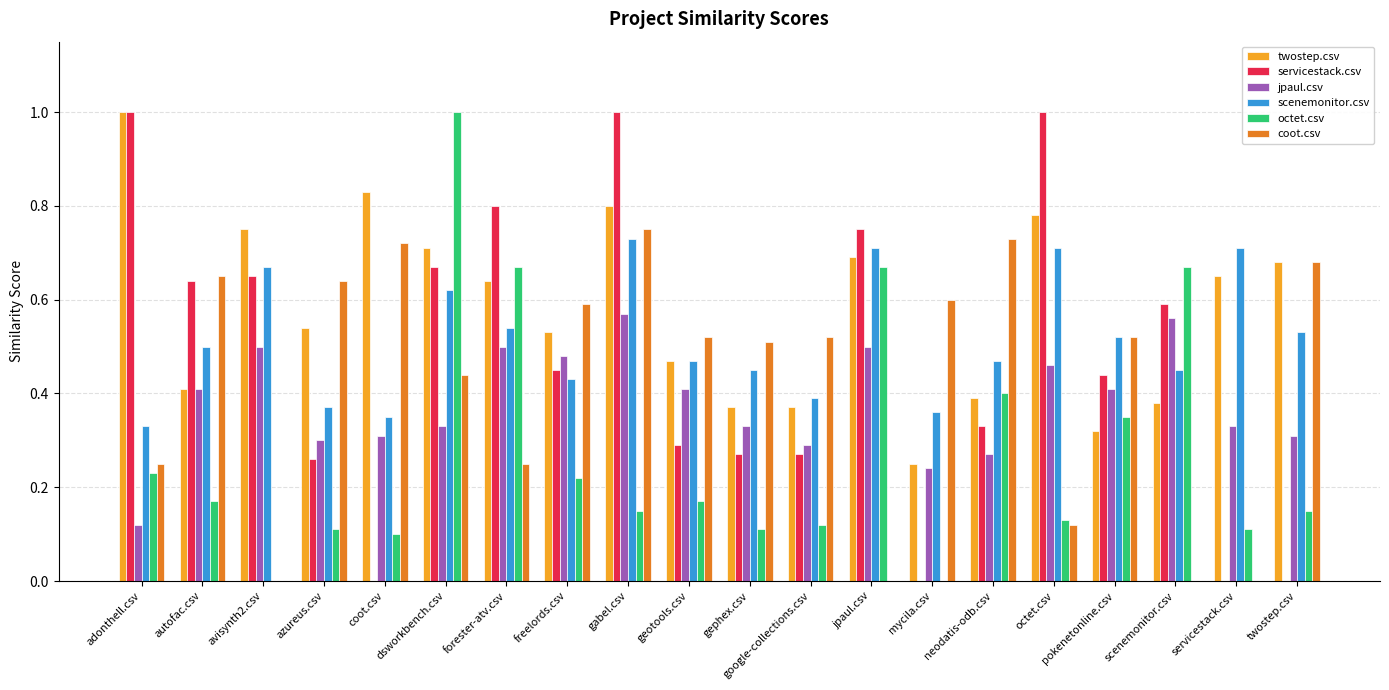

Which series has the largest total across all categories?

twostep.csv